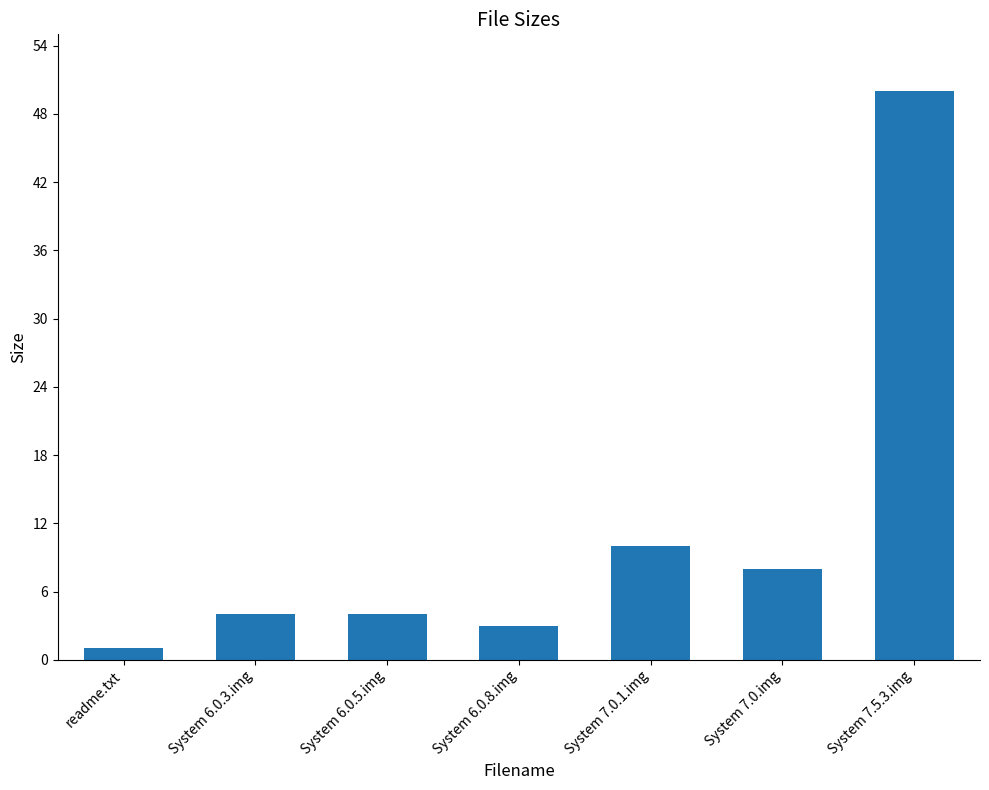

What position from the right is System 6.0.8.img?

4